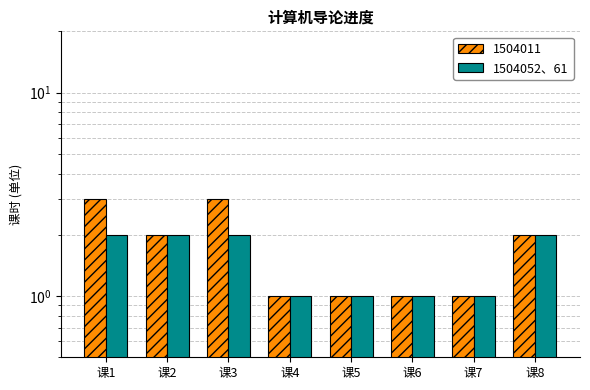

Reading left to right, extract all data points from this chart.

课1=2	课2=2	课3=2	课4=1	课5=1	课6=1	课7=1	课8=2